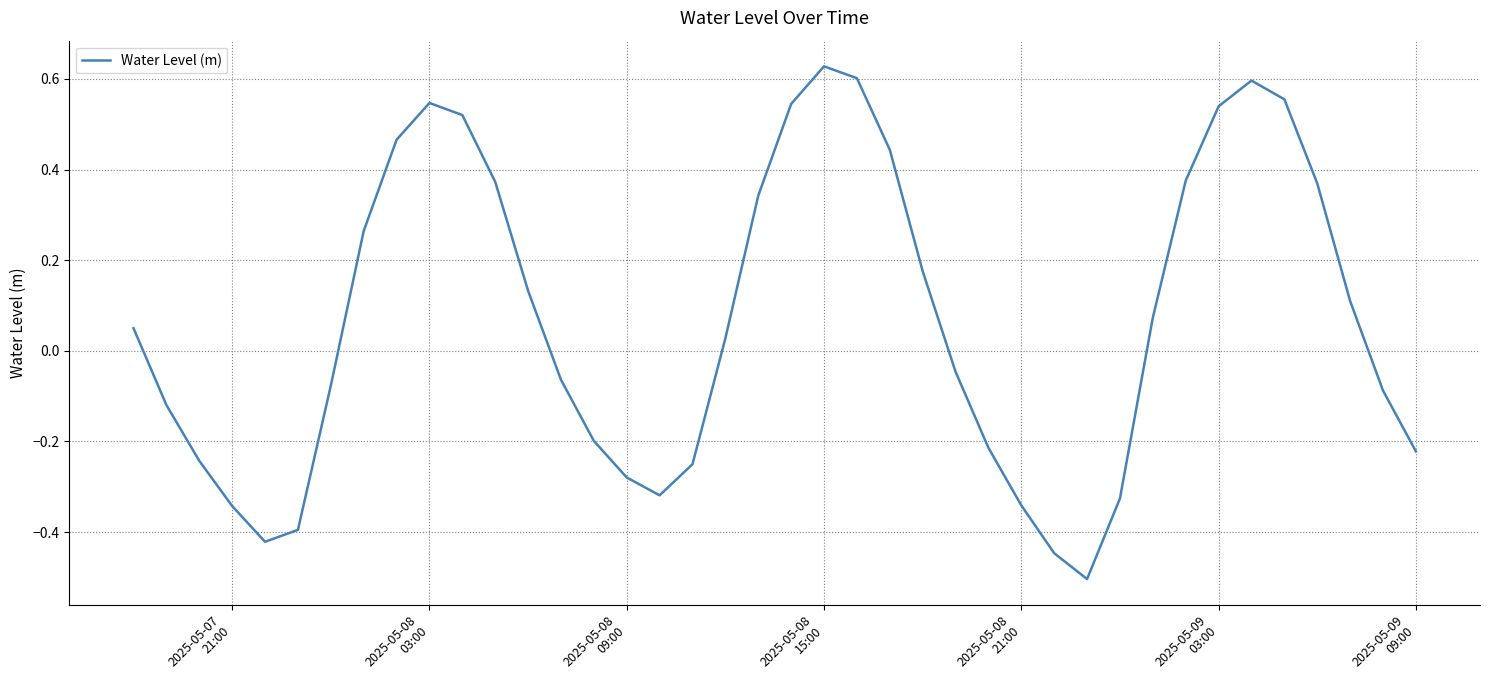

What is the smallest value displayed?

-0.5